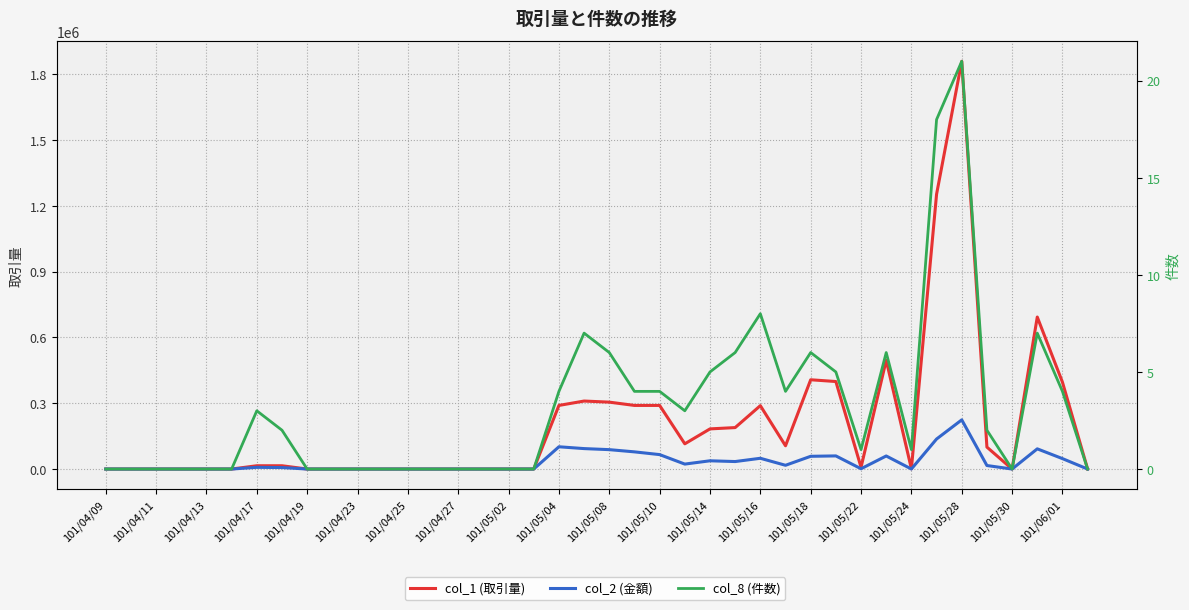

How many data points in col_8 are above 2?

18